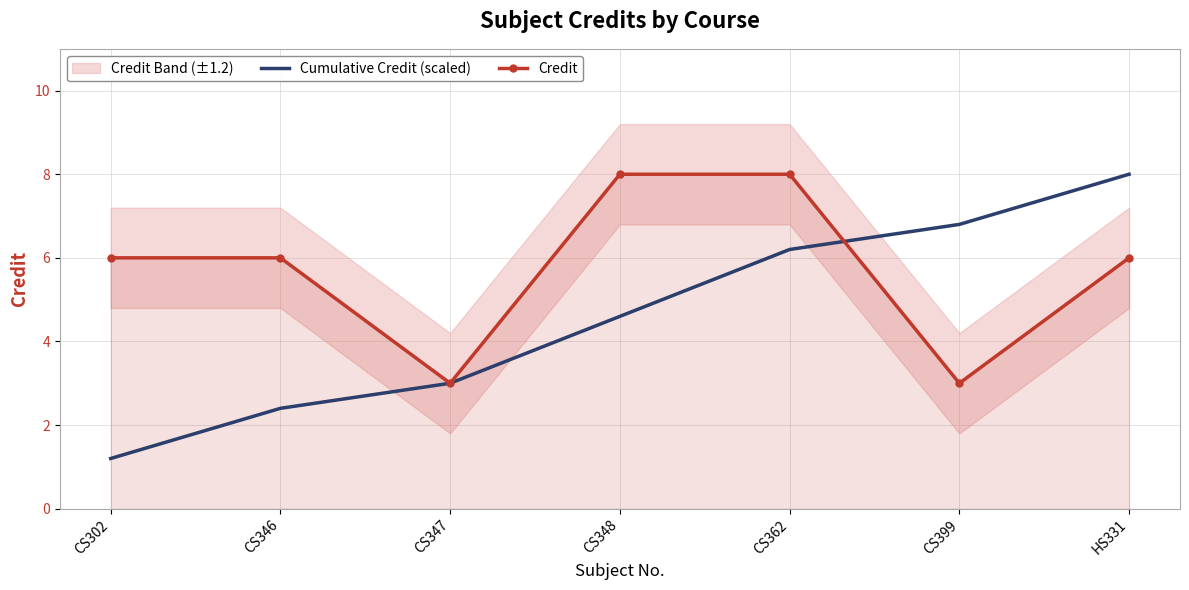

Where does the Cumulative Credit (scaled) series first go above 4?

CS348